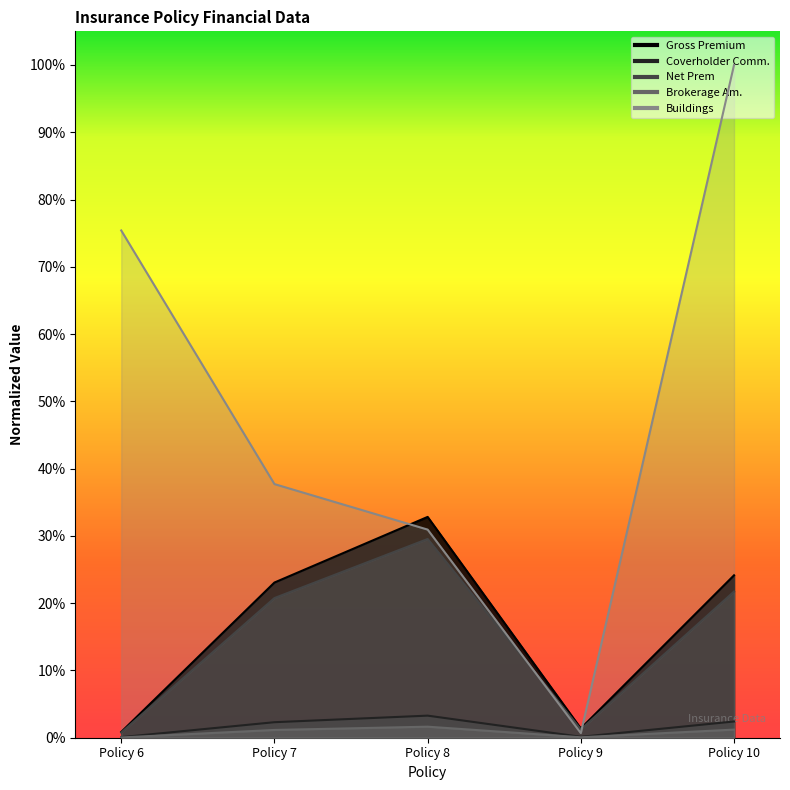

What is the total value across all series at Policy 10?

1.5